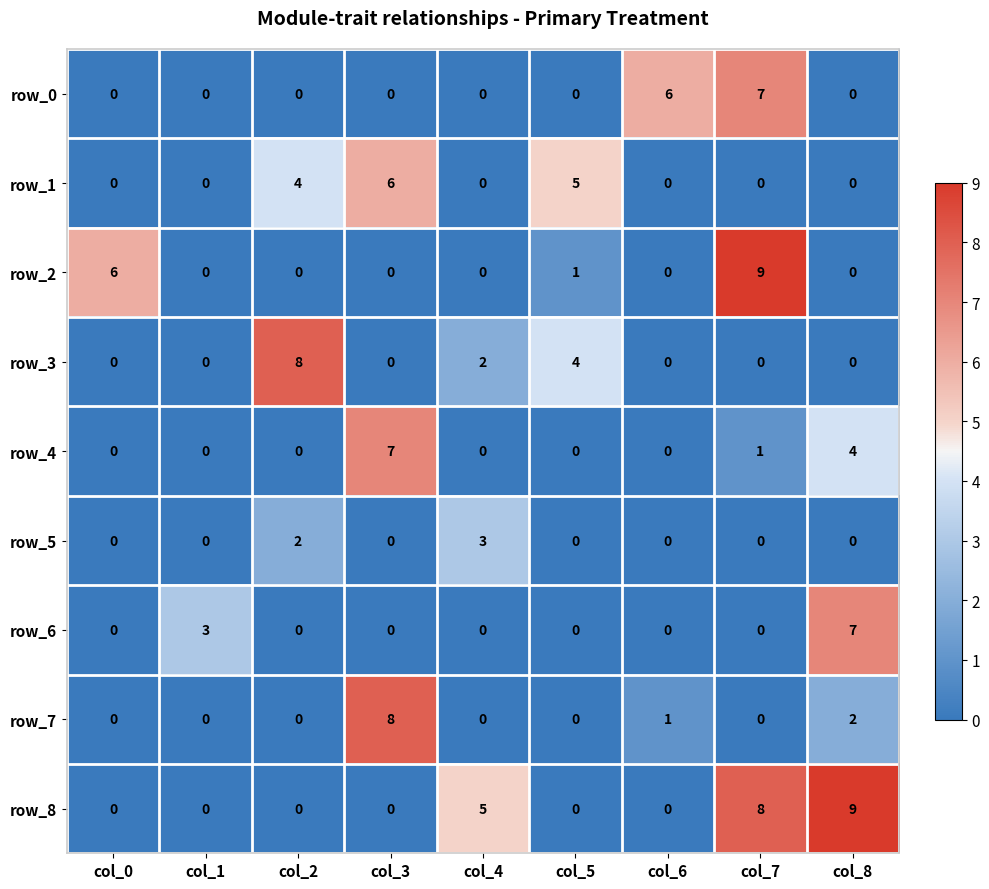

What is the spread (max minus min) of values at col_1?

3